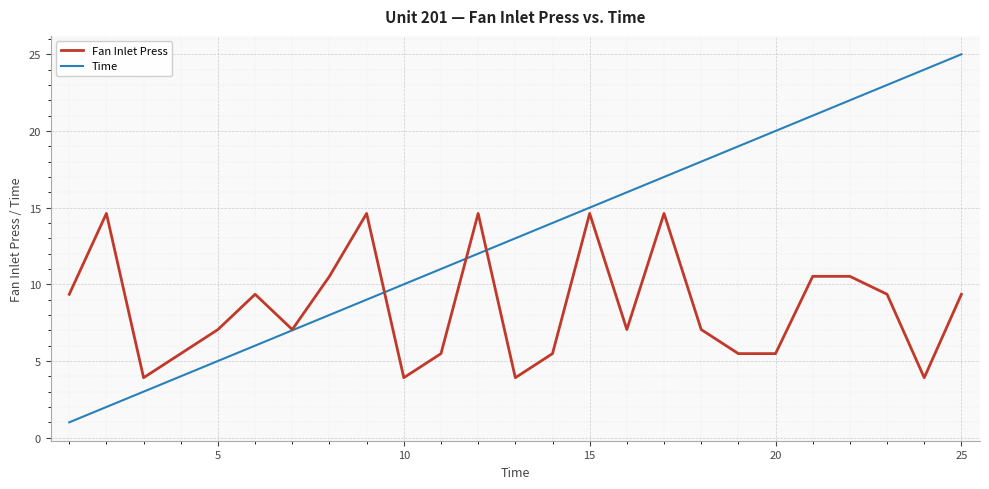

List the series in order of their overall mean, highest first.

Time, Fan Inlet Press